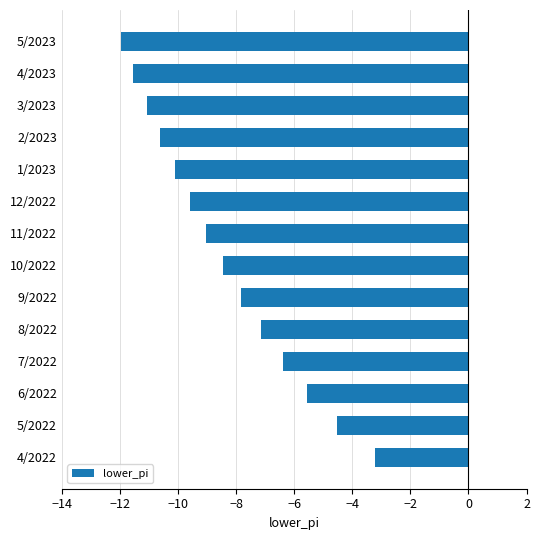

Rank the categories by value from highest to lowest.

4/2022, 5/2022, 6/2022, 7/2022, 8/2022, 9/2022, 10/2022, 11/2022, 12/2022, 1/2023, 2/2023, 3/2023, 4/2023, 5/2023